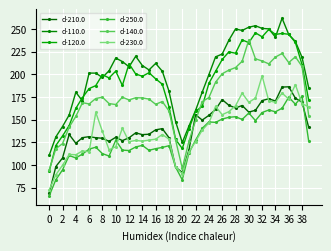

How many categories are shown in the chart?

40